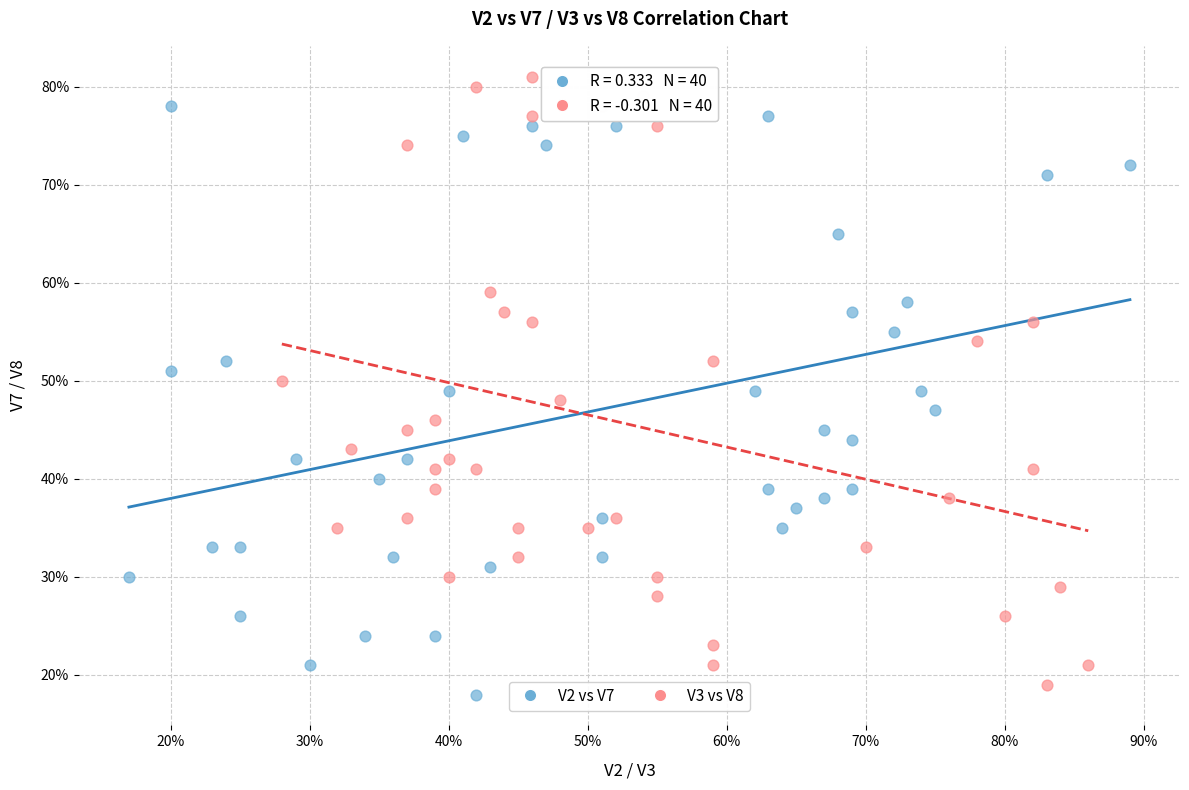

Which series reaches the maximum Y coordinate?

V3 vs V8